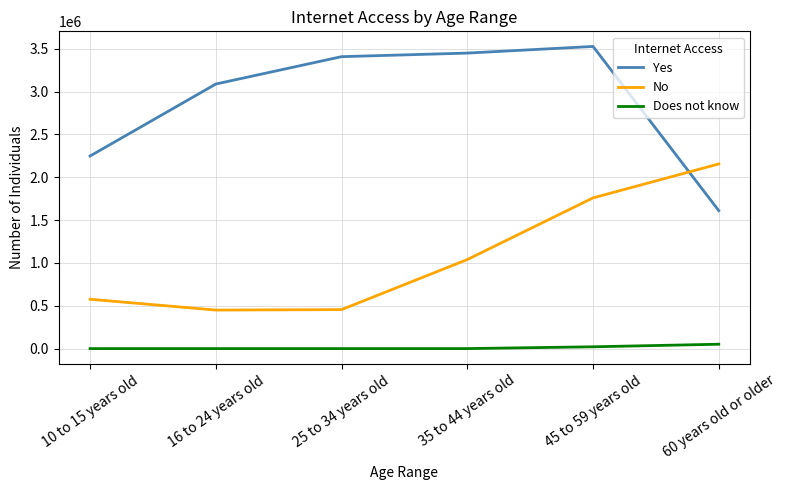

How many values in the No series are below 1039061?

3